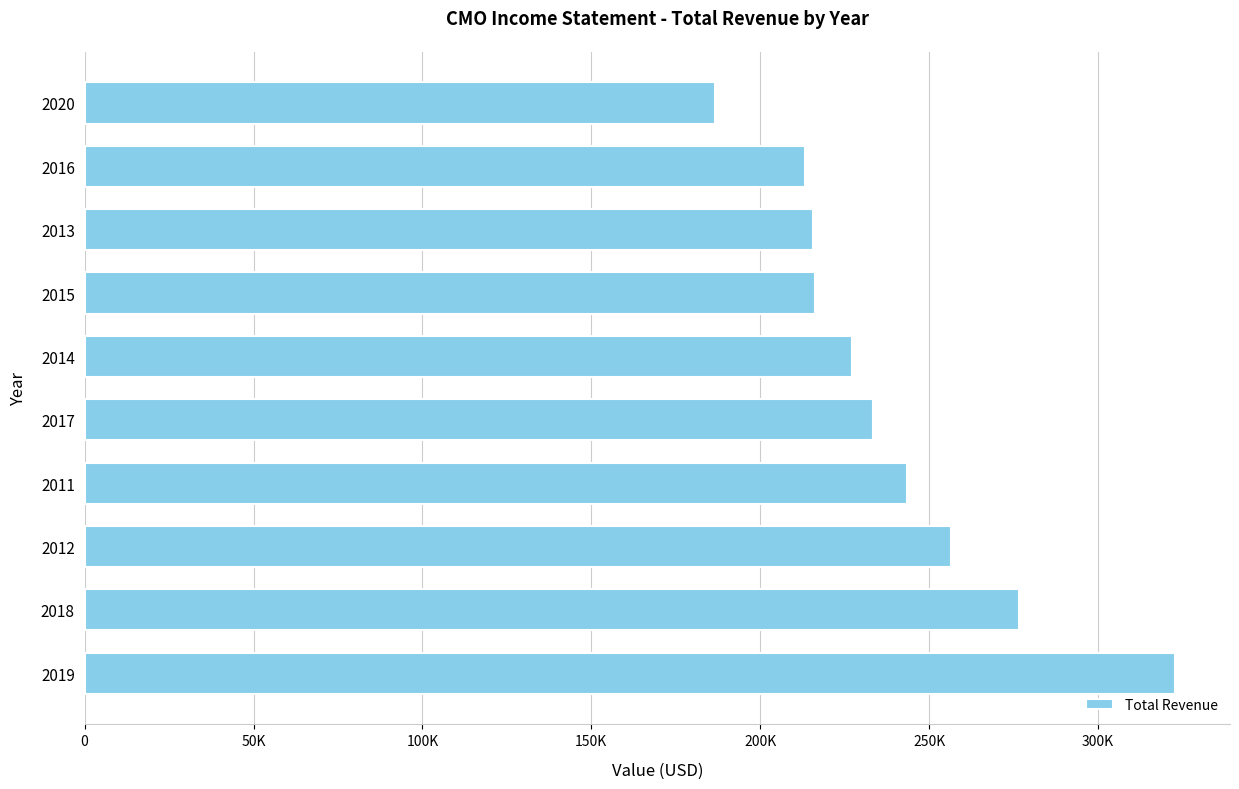

Are the bars horizontal?

Yes